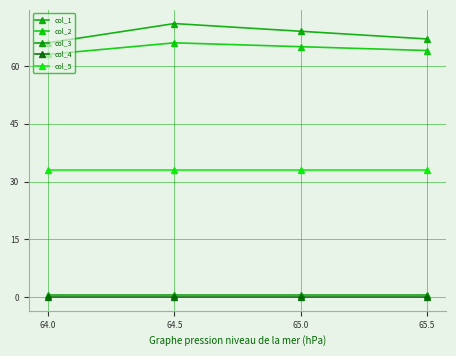

True or false: col_2 and col_5 cross at least once.

False